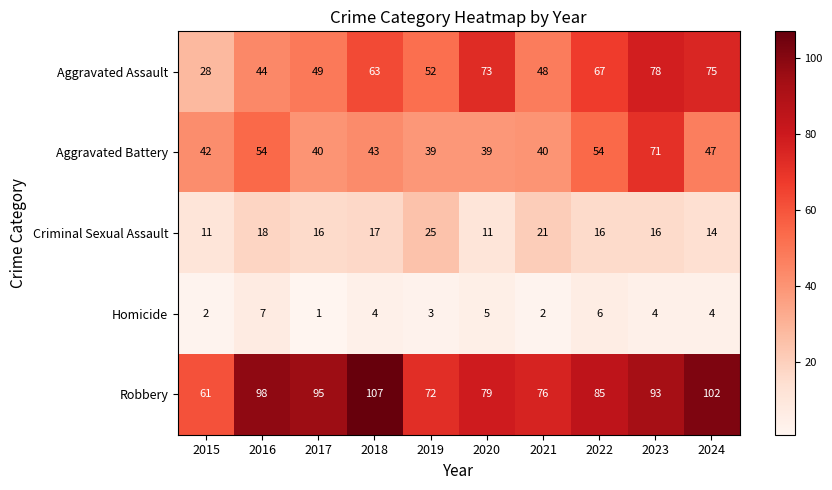

Between 2017 and 2022, which series saw the biggest shift?

Aggravated Assault